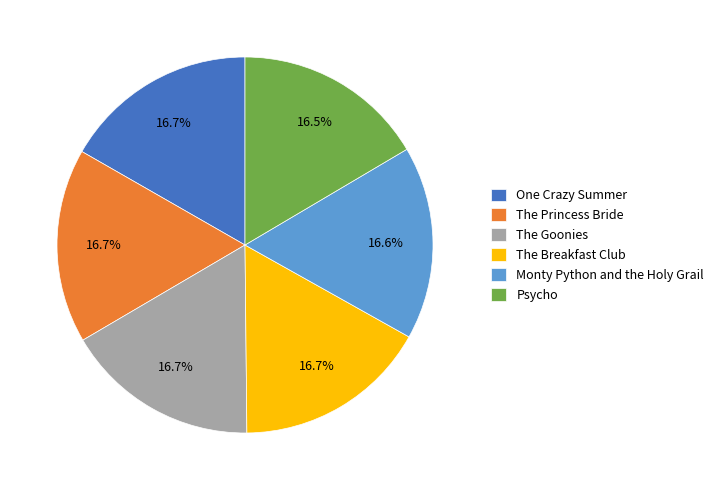

Does any single category account for the majority?

No